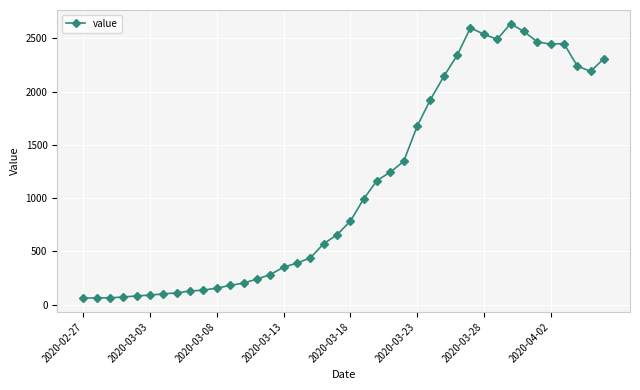

What is the sum of all values?

44951